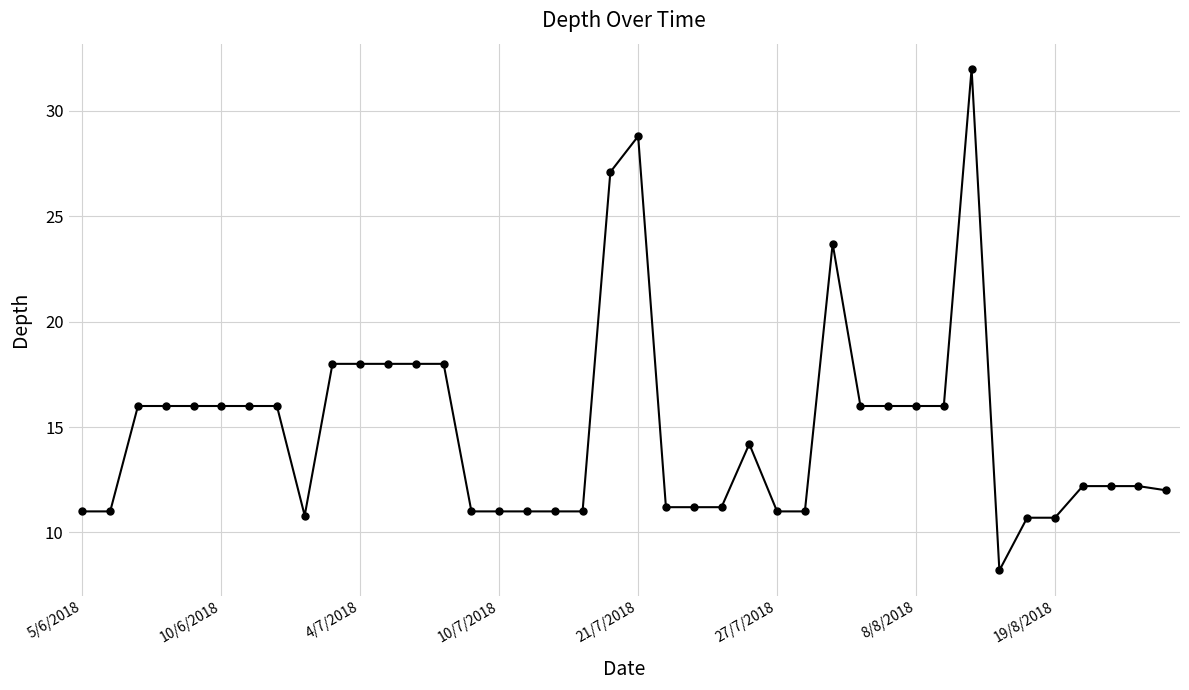

What is the difference between the maximum and minimum values?

23.8